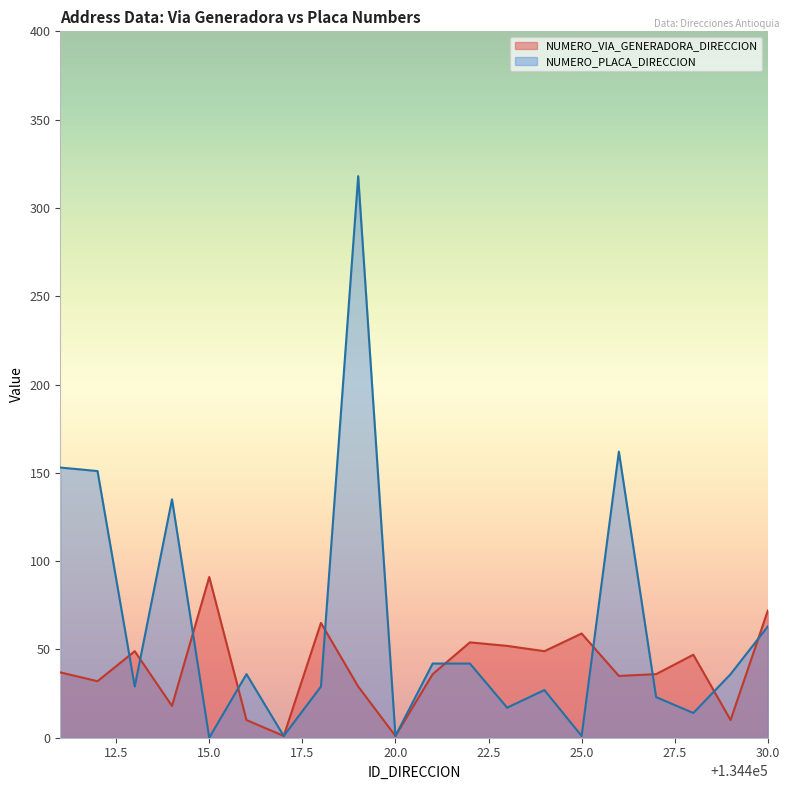

What is the maximum value for NUMERO_PLACA_DIRECCION?

318